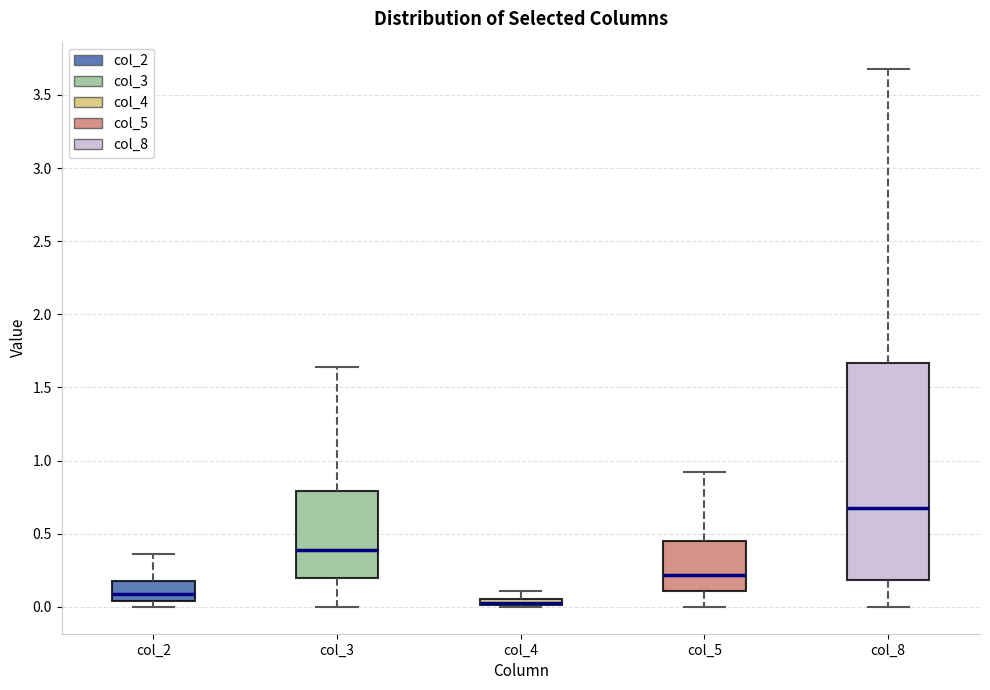

Where is the lower edge of the box for col_3 on the y-axis? The values are not printed on the chart, so give them approximately, as read against the axis.

0.20